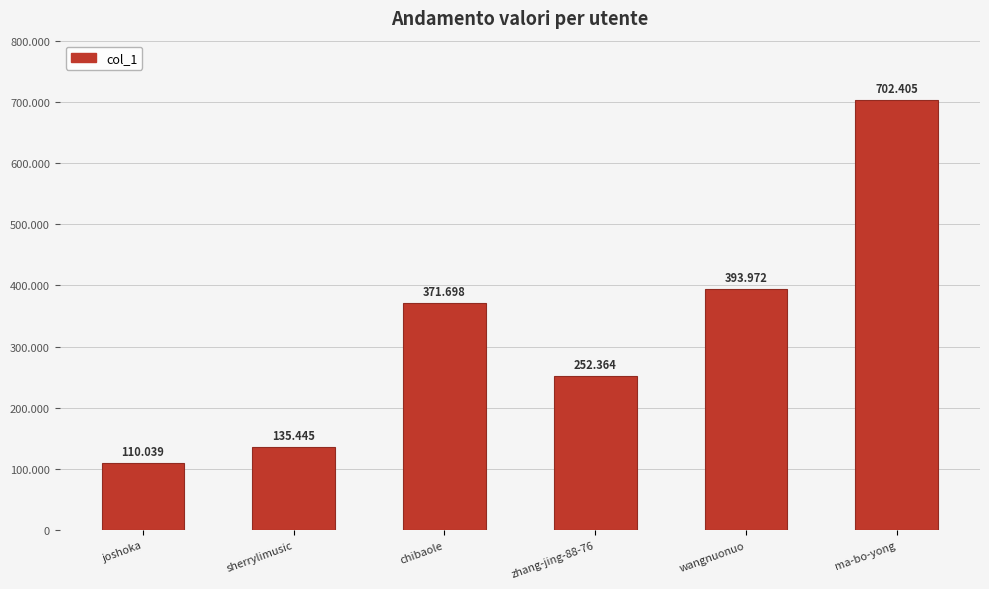

Are the bars grouped side by side (vs. stacked)?

No